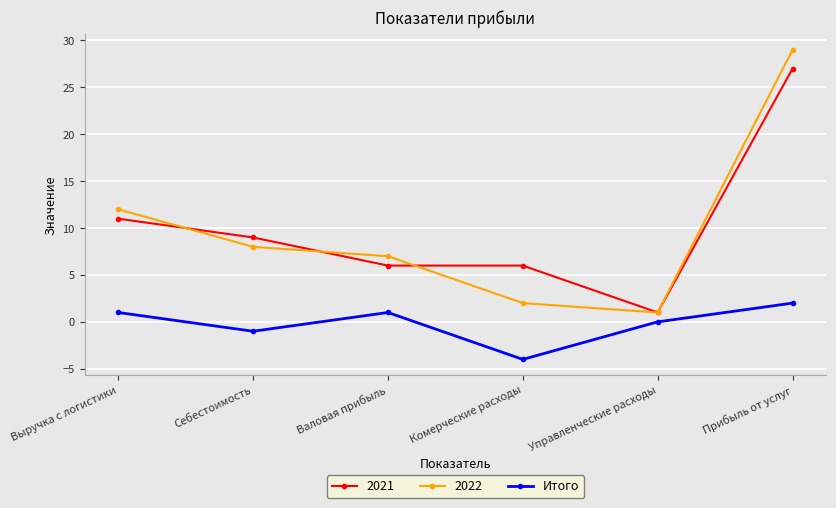

At Прибыль от услуг, list the series in order from largest to smallest.

2022, 2021, Итого